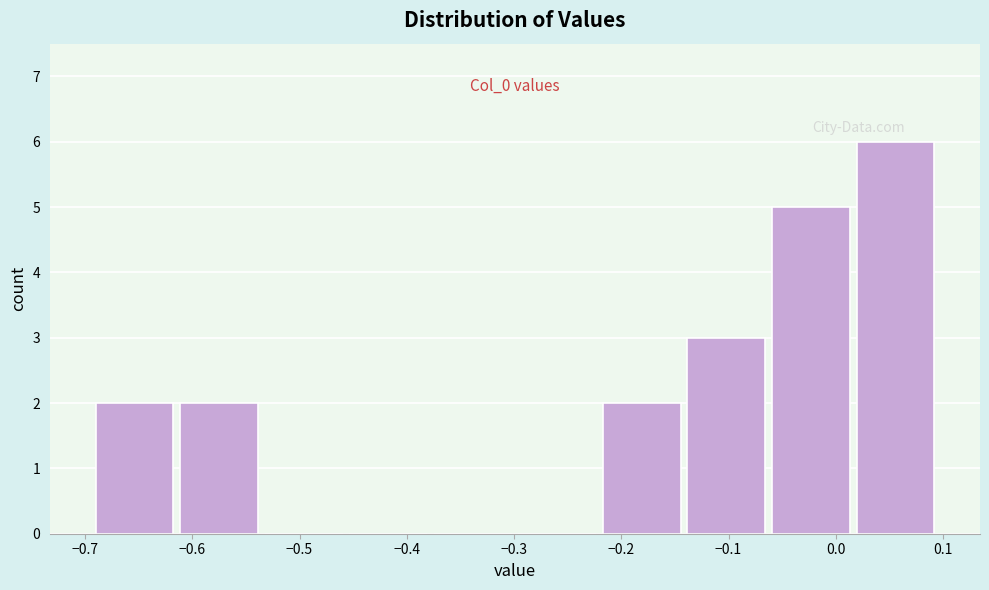

Over which range of the x-axis is the bar tallest?

0.02 to 0.10